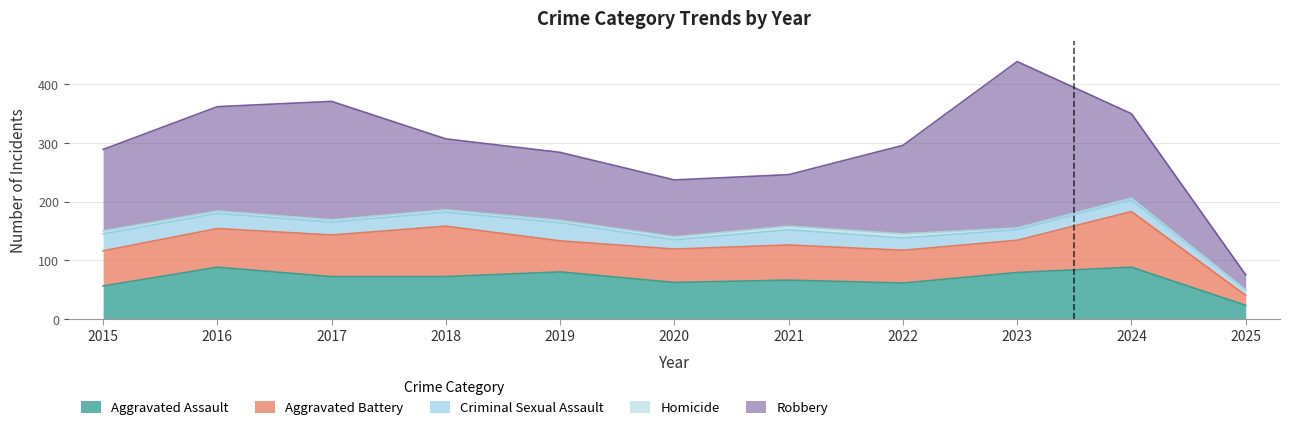

What is the value of the Aggravated Assault point at the 11th from the left?

23